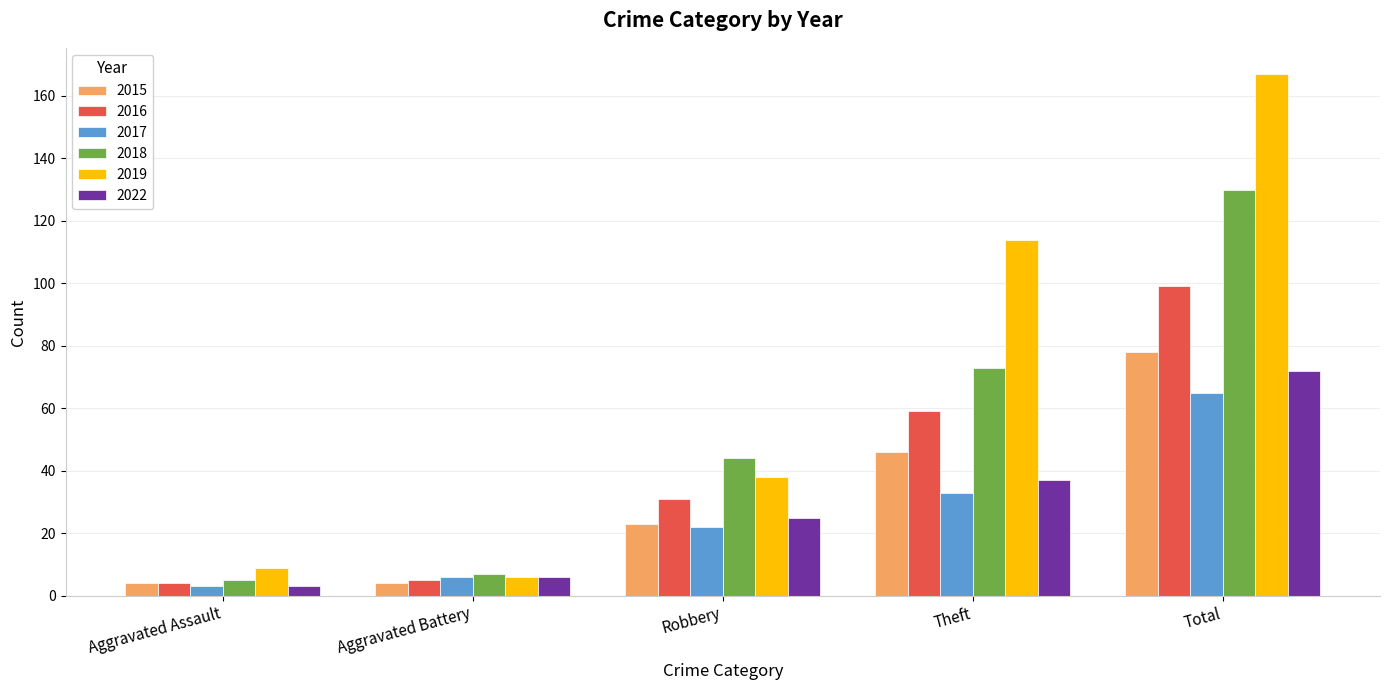

The value of 2017 at Theft is 57. True or false?

False